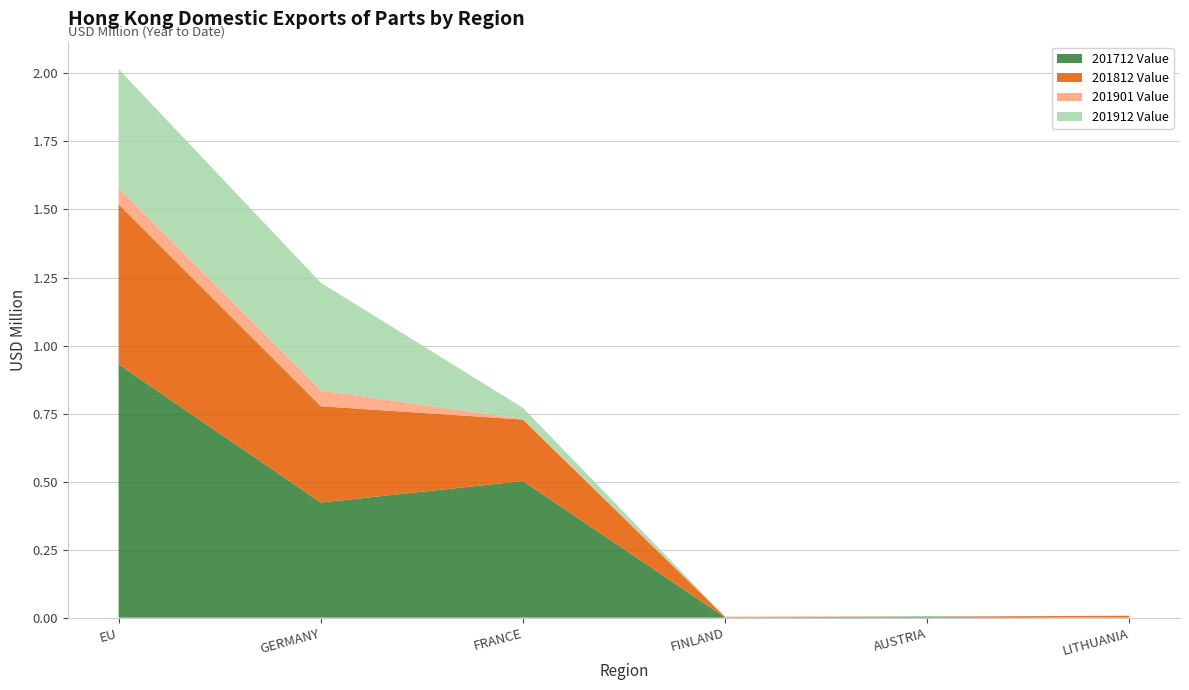

Reading left to right, extract all data points from this chart.

201712 Value: 0.9	0.4	0.5	0.0	0.0	0.0
201812 Value: 0.6	0.4	0.2	0.0	0.0	0.0
201901 Value: 0.1	0.1	0.0	0.0	0.0	0.0
201912 Value: 0.4	0.4	0.0	0.0	0.0	0.0